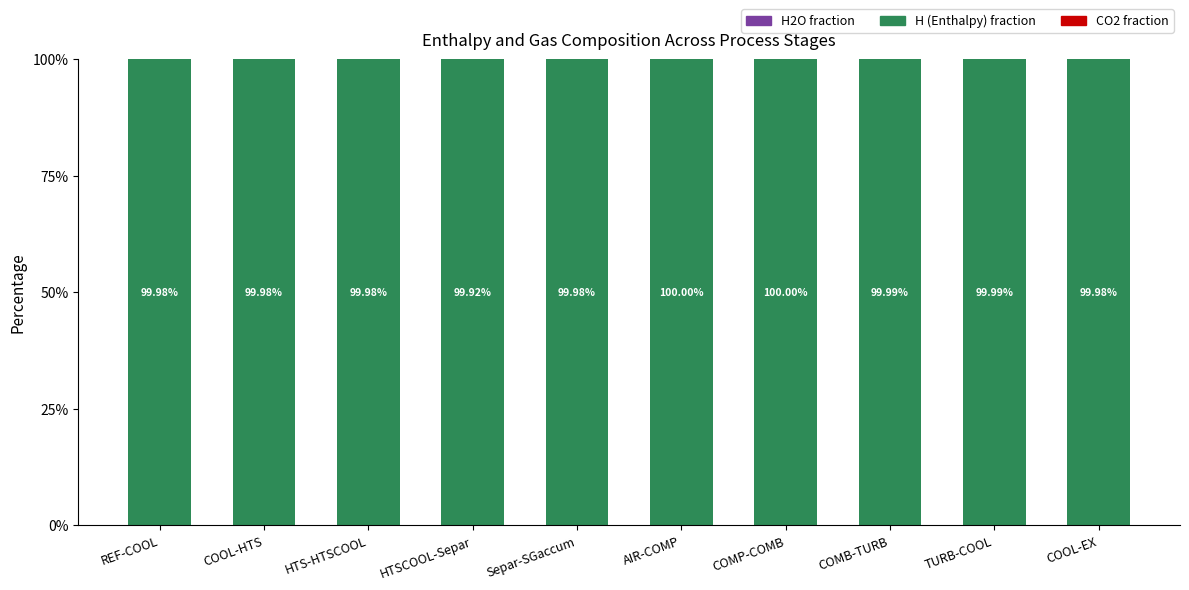

What is the total value across all series at COMP-COMB?

100.0